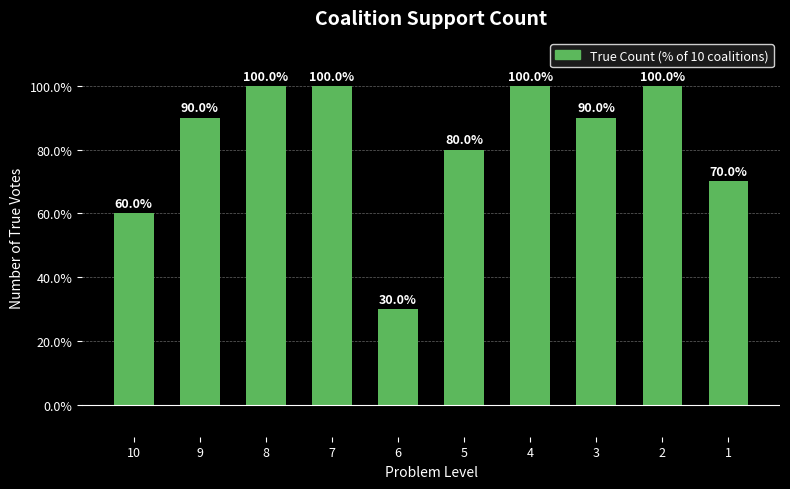

What is the minimum value shown in the chart?

30